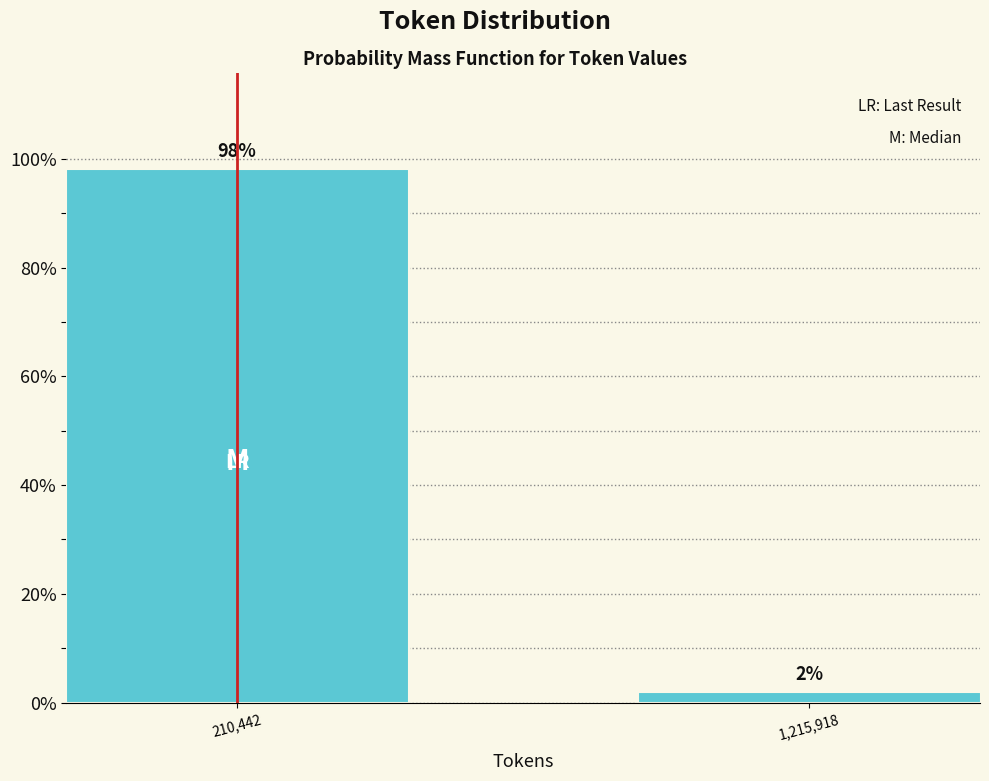

What is the approximate value at 210,442?

98.1